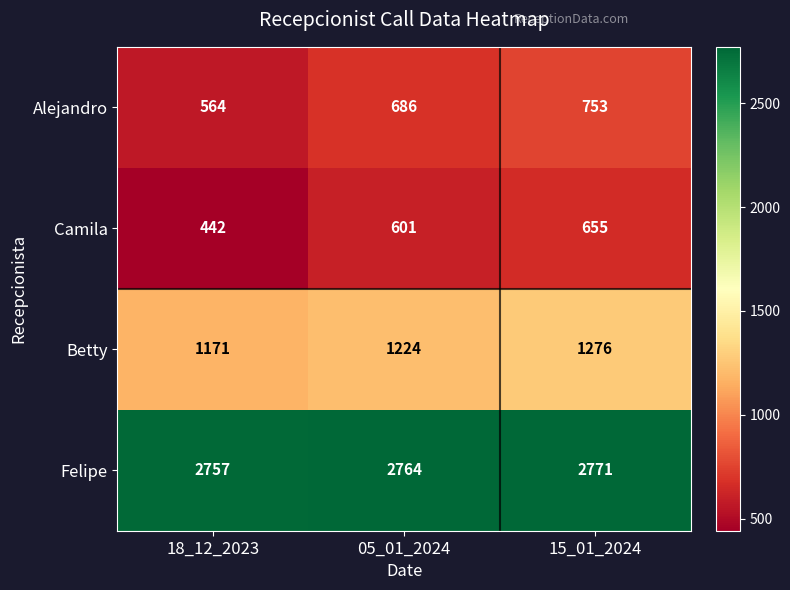

What is the difference between the highest and lowest values at 18_12_2023?

2315